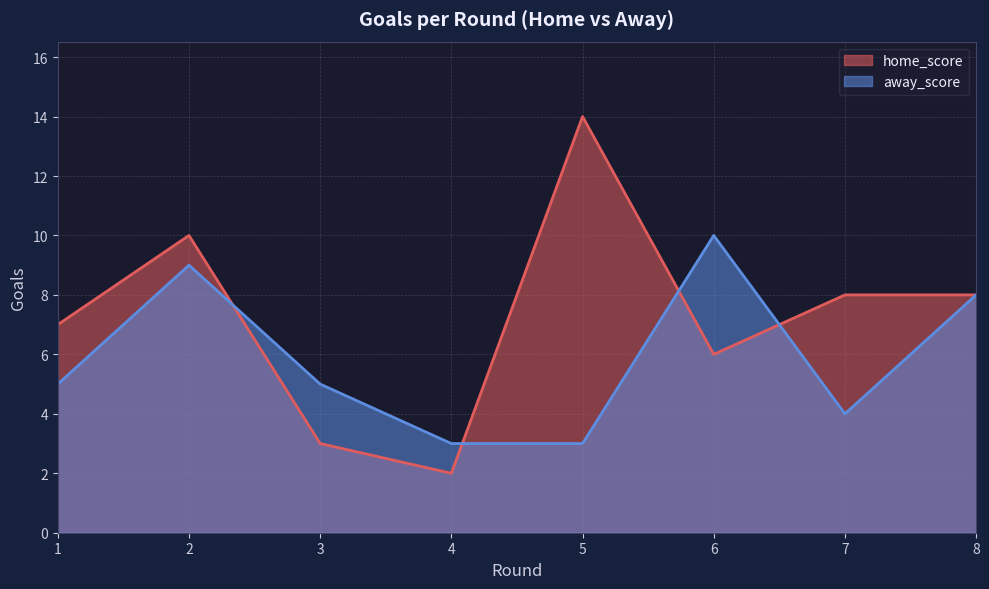

Rank the series by their average value, from highest to lowest.

home_score, away_score